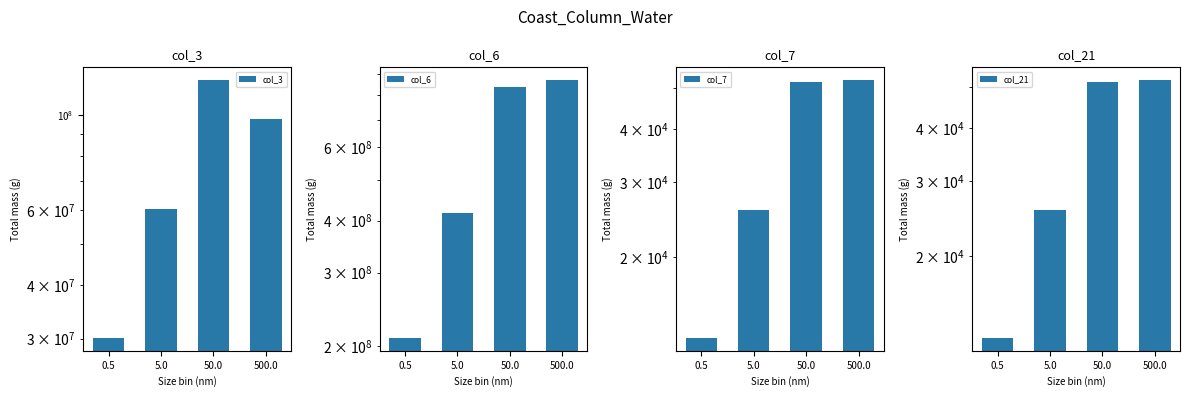

What is the difference between the col_21 values at 0.5 and 500.0?

38950.4